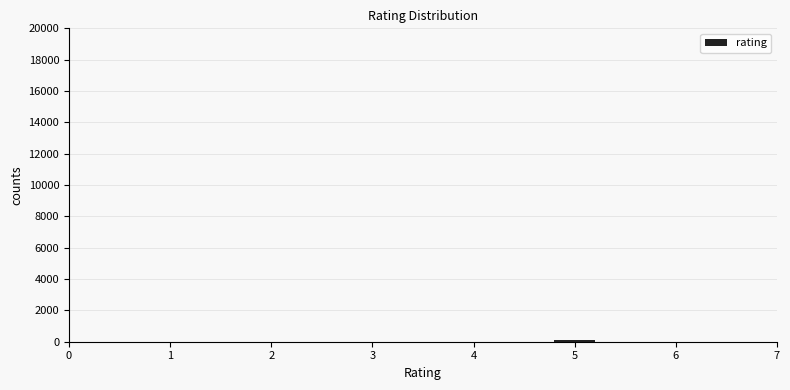

What is the sum of all values?

122